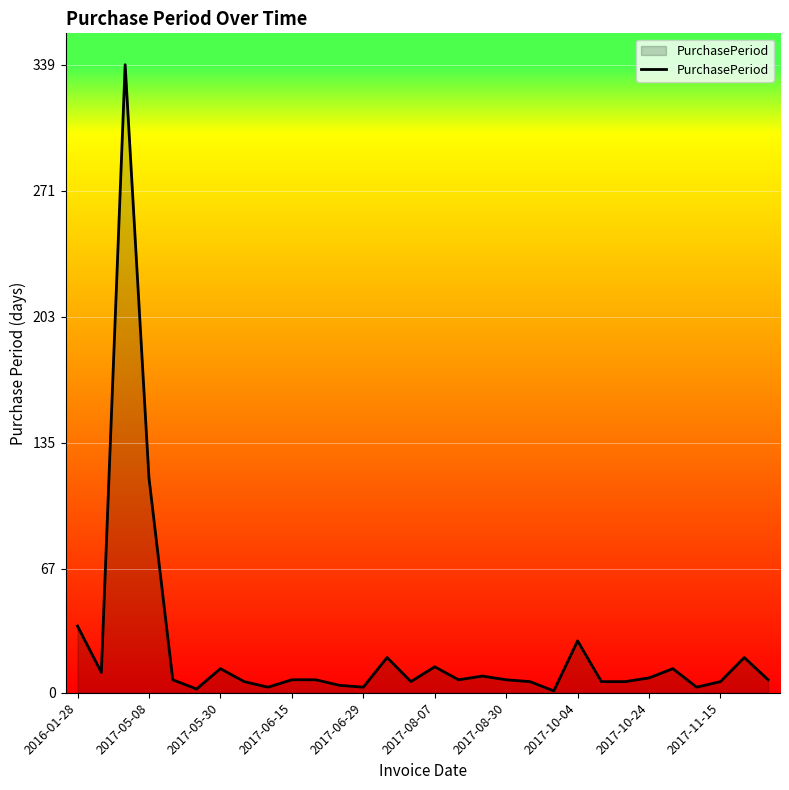

What is the difference between the maximum and minimum values?

338